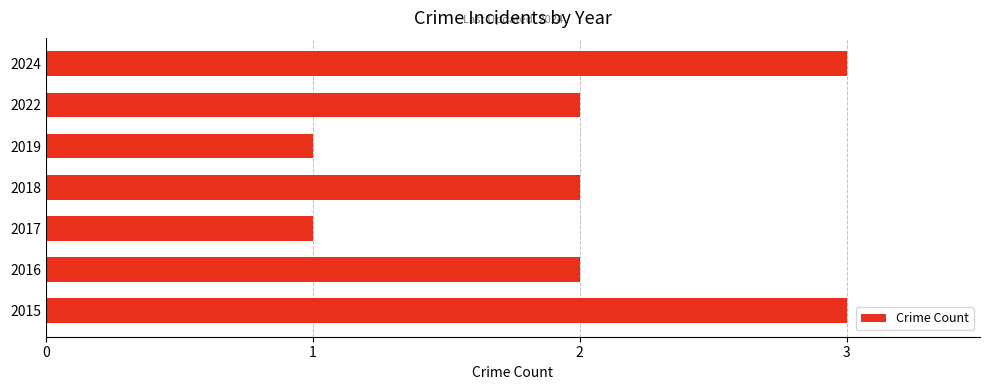

How many values are between 1 and 3?

7